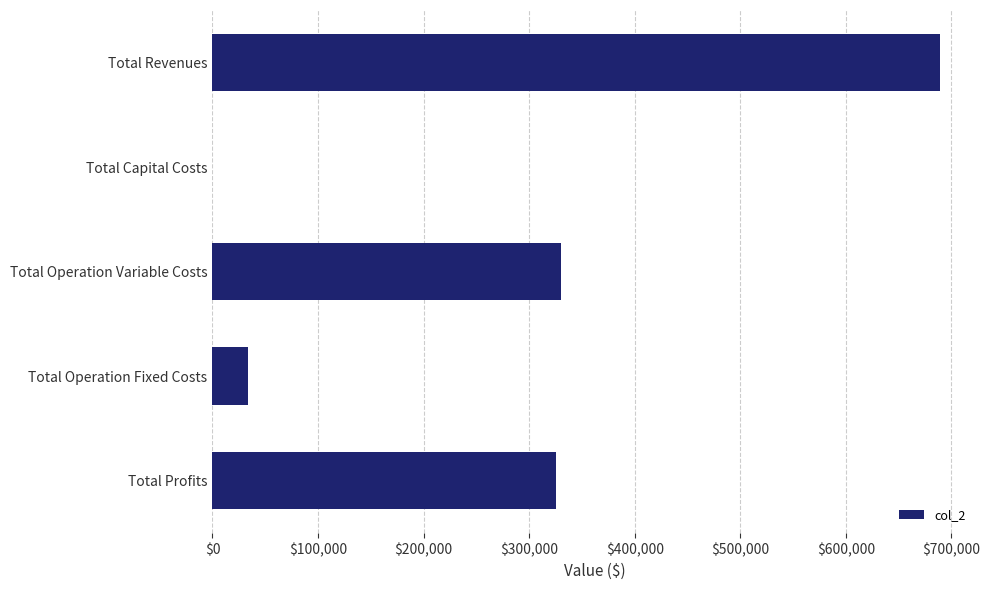

Which has a higher value, Total Operation Fixed Costs or Total Profits?

Total Profits